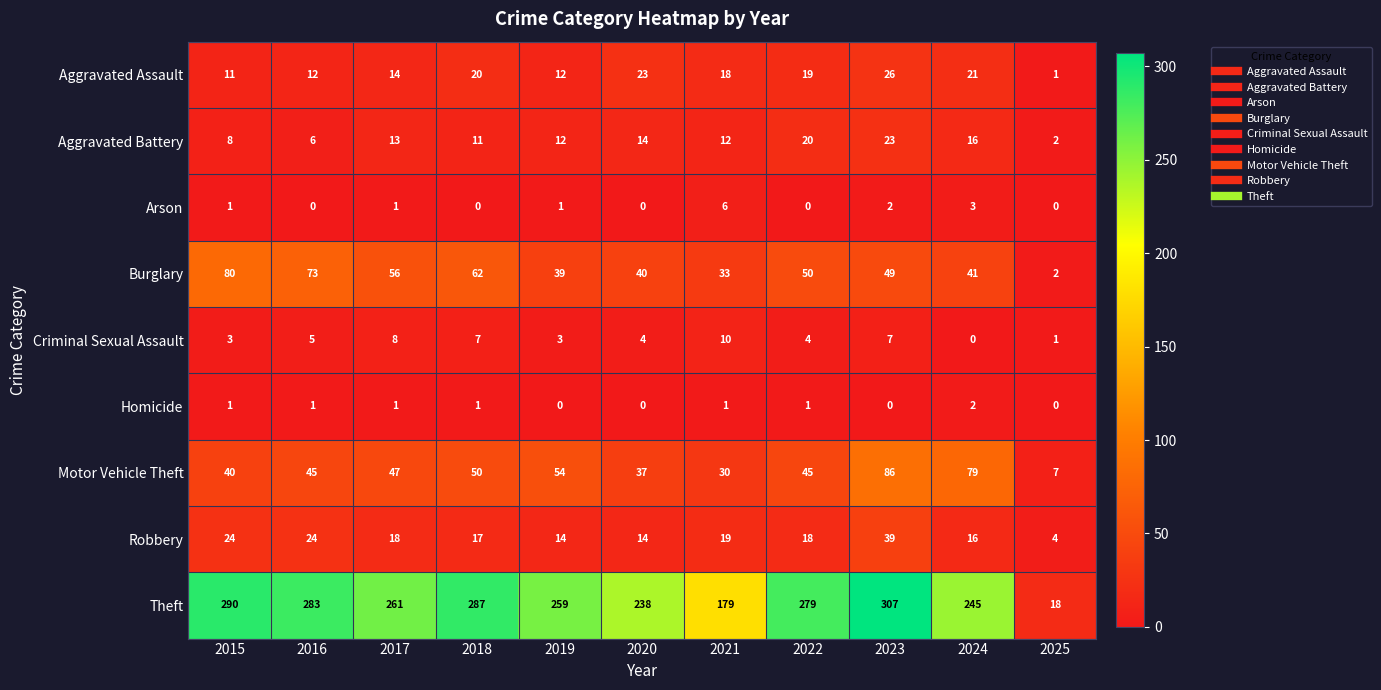

At which category is the sum across all series the highest?

2023